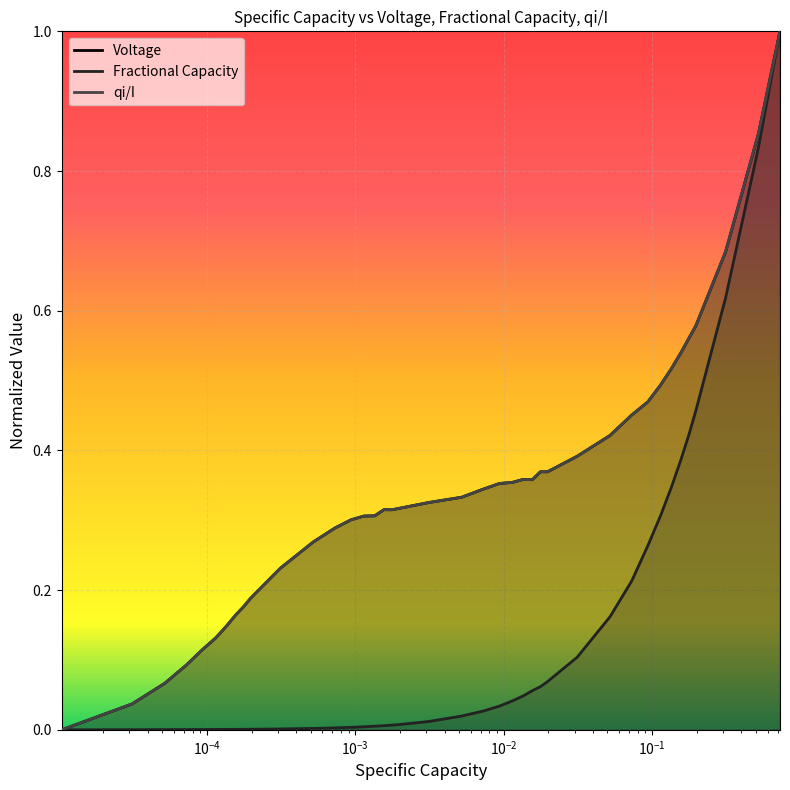

True or false: Fractional Capacity has more than 2 interior local peaks.

False